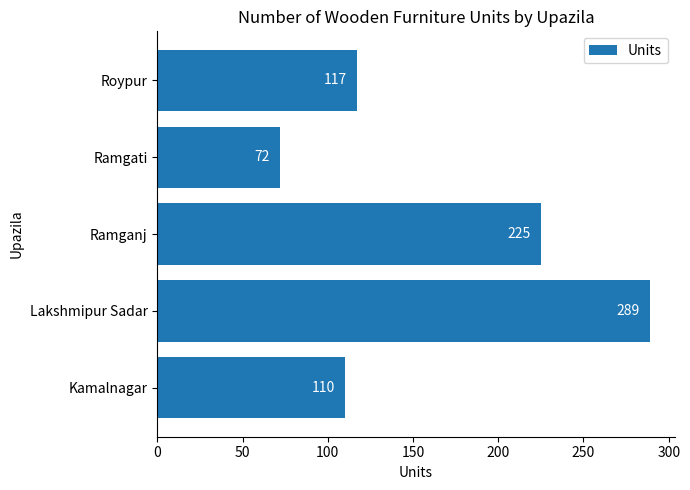

What is the change in value from Lakshmipur Sadar to Roypur?

-172